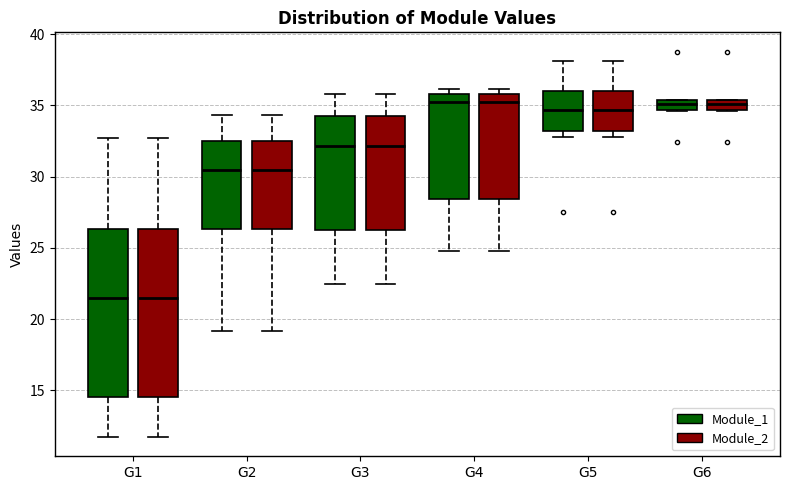

Where does the upper whisker of the box for G1 (Module_1) end on the y-axis? The values are not printed on the chart, so give them approximately, as read against the axis.

32.5